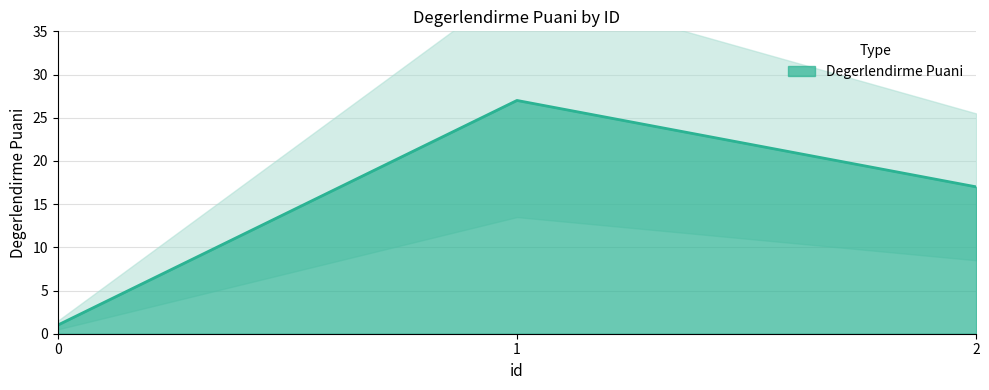

Rank the categories by value from highest to lowest.

1, 2, 0